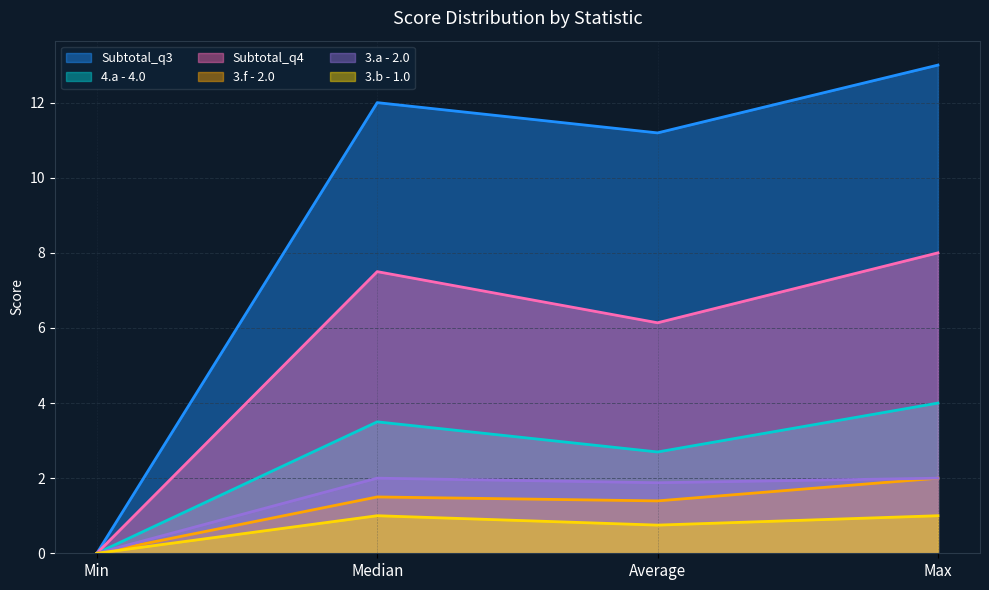

Count the 3.f - 2.0 values in the range 1 to 2.

3